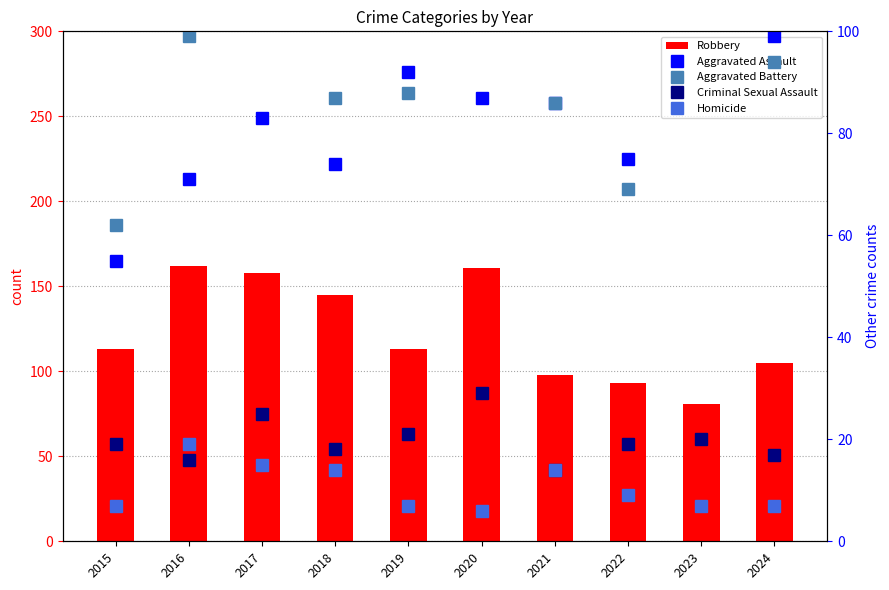

At which category is the sum across all series the highest?

2020